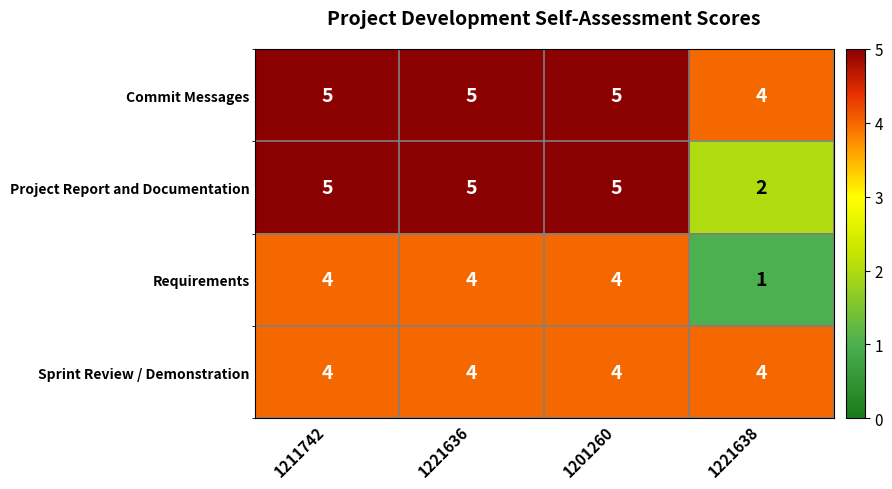

Reading right to left, what are all the values shown in this chart?

Commit Messages: 4	5	5	5
Project Report and Documentation: 2	5	5	5
Requirements: 1	4	4	4
Sprint Review / Demonstration: 4	4	4	4